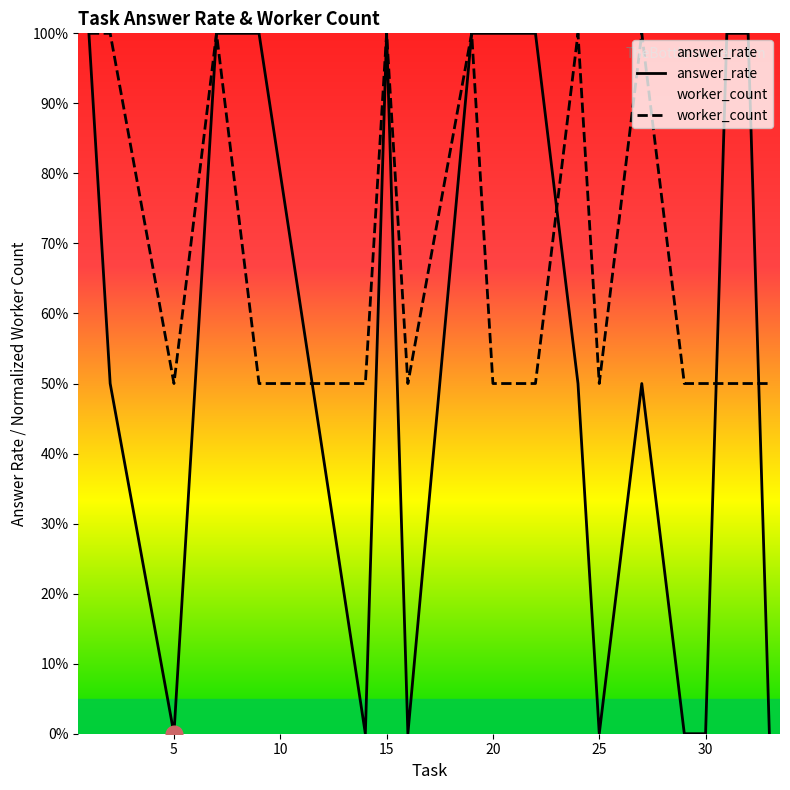

In worker_count, how many points are higher than both neighbors (excluding endpoints)?

5